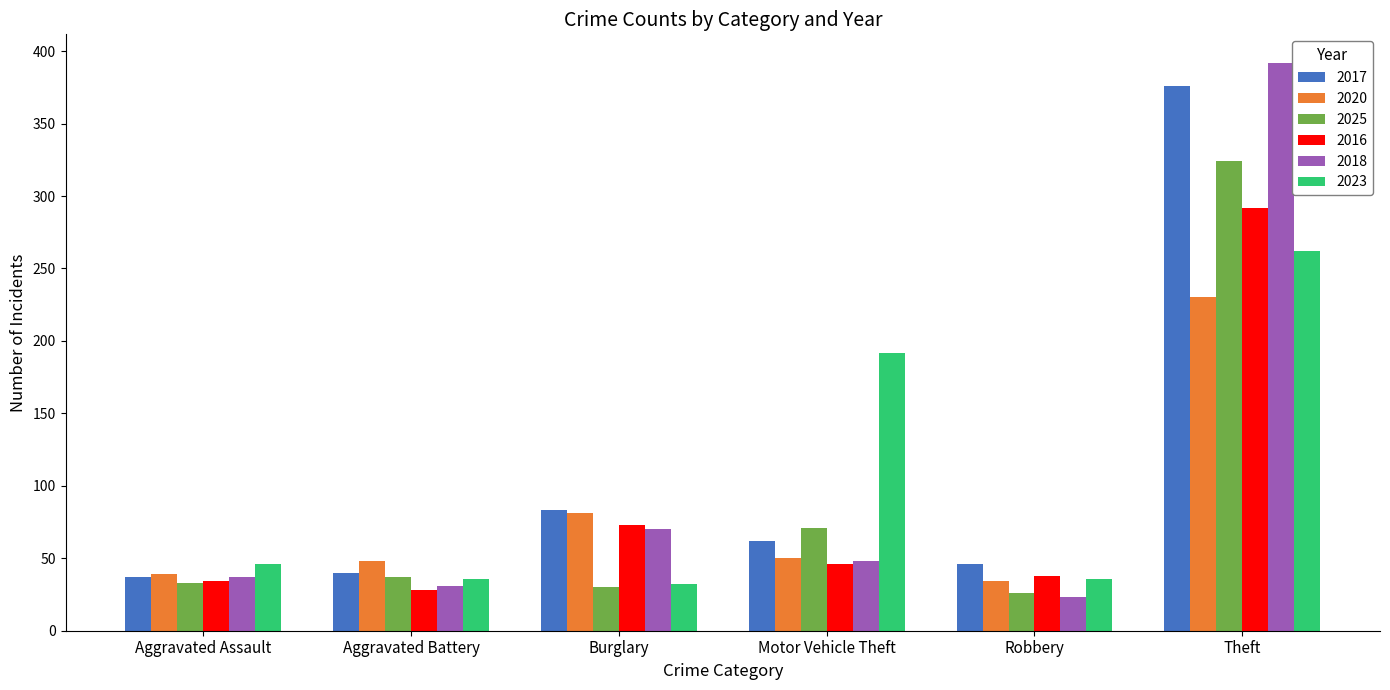

At which category is the sum across all series the highest?

Theft